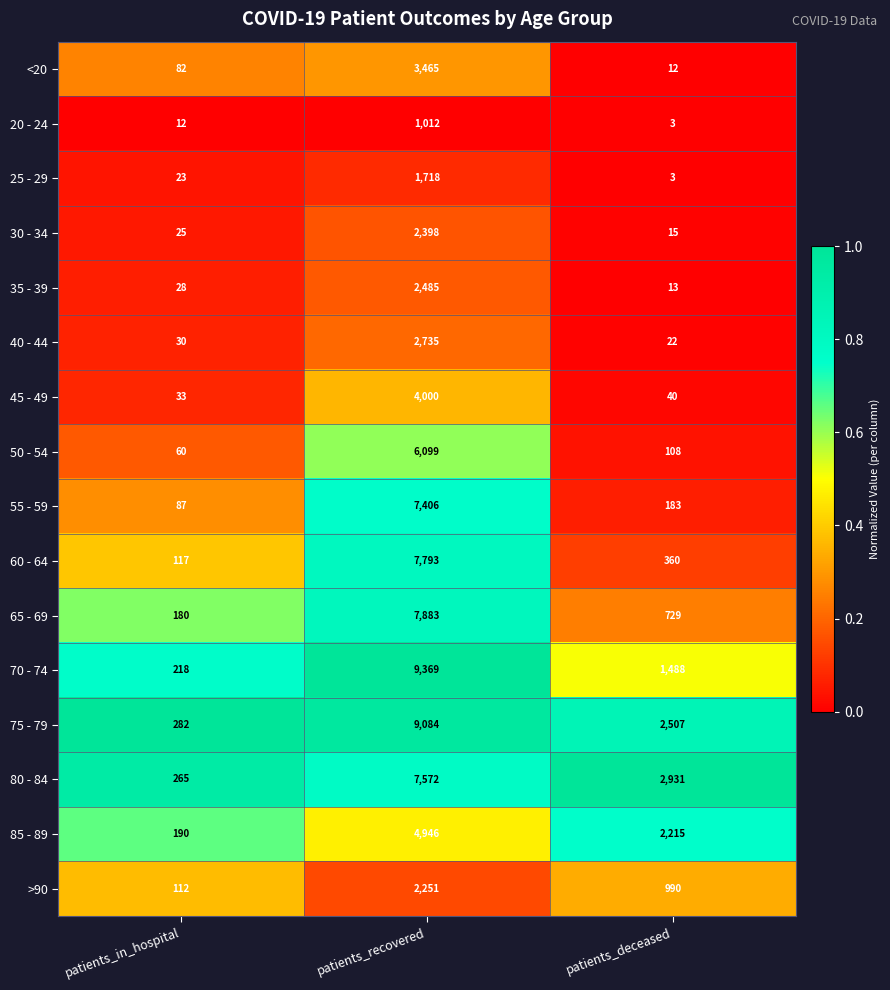

At which category does the chart reach its minimum across all series?

patients_deceased